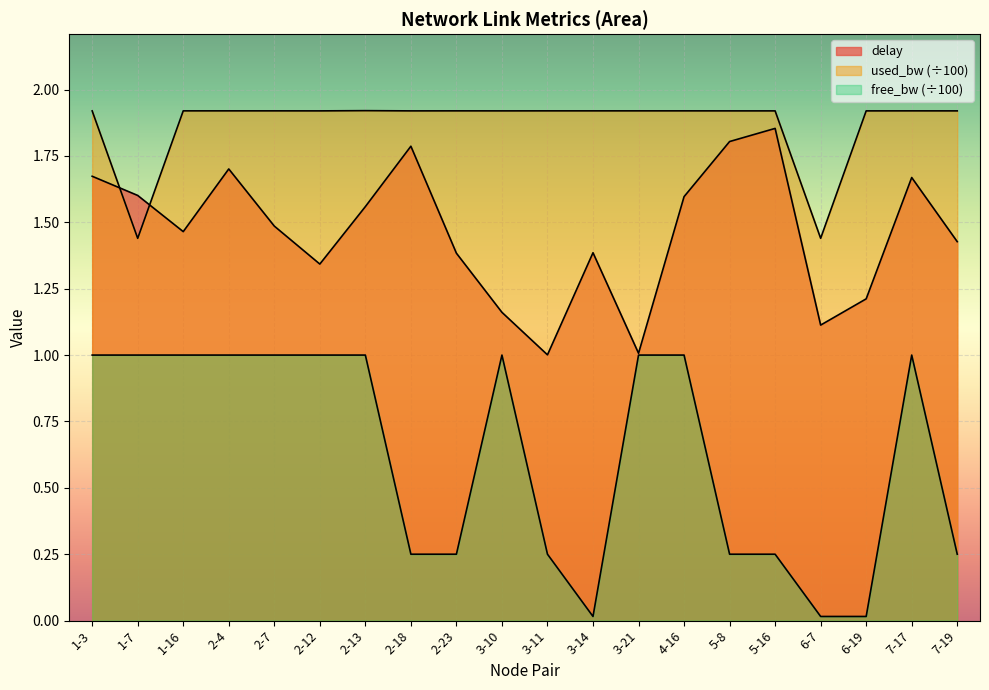

What position from the left is 5-16?

16